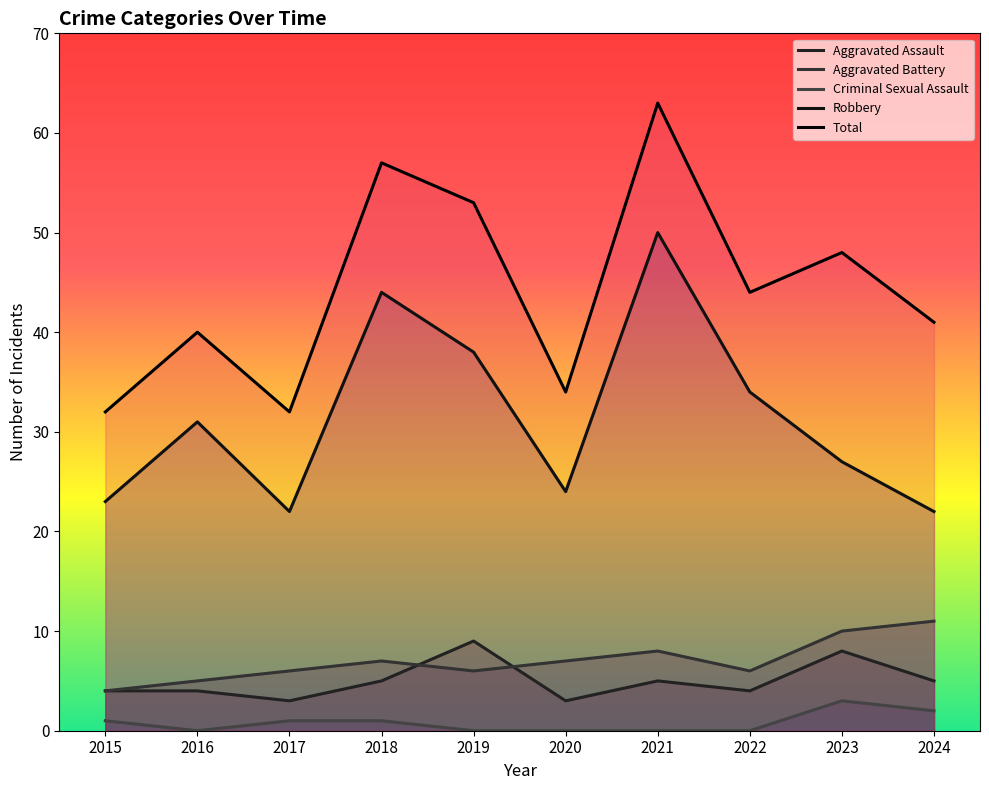

What is the difference between the Robbery values at 2015 and 2023?

4